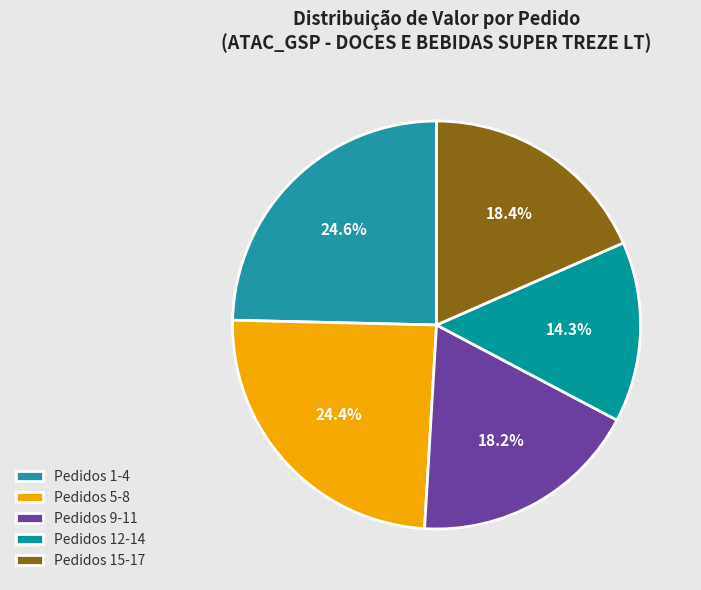

Does any single category account for the majority?

No